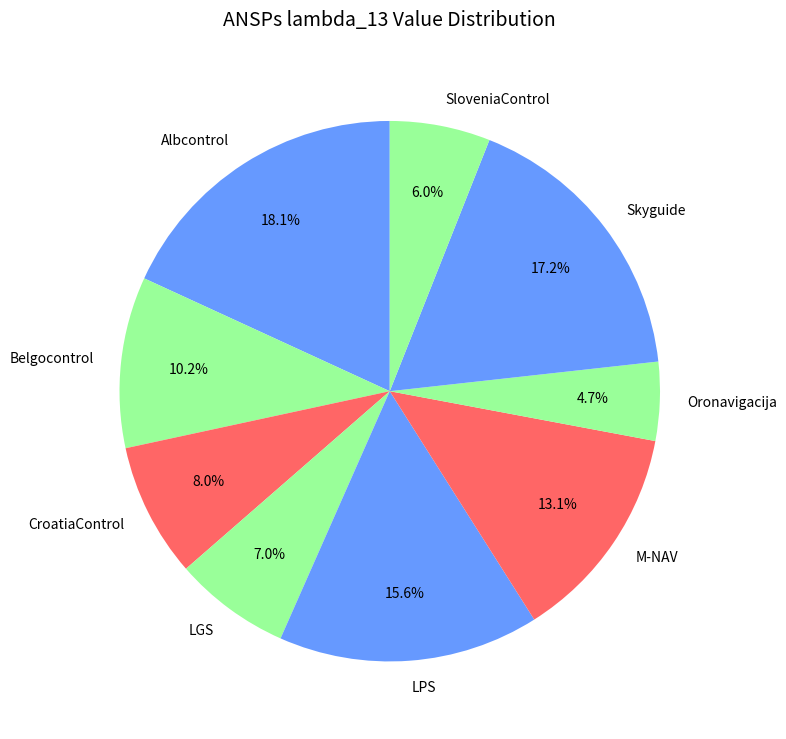

Does CroatiaControl represent more than half of the total?

No